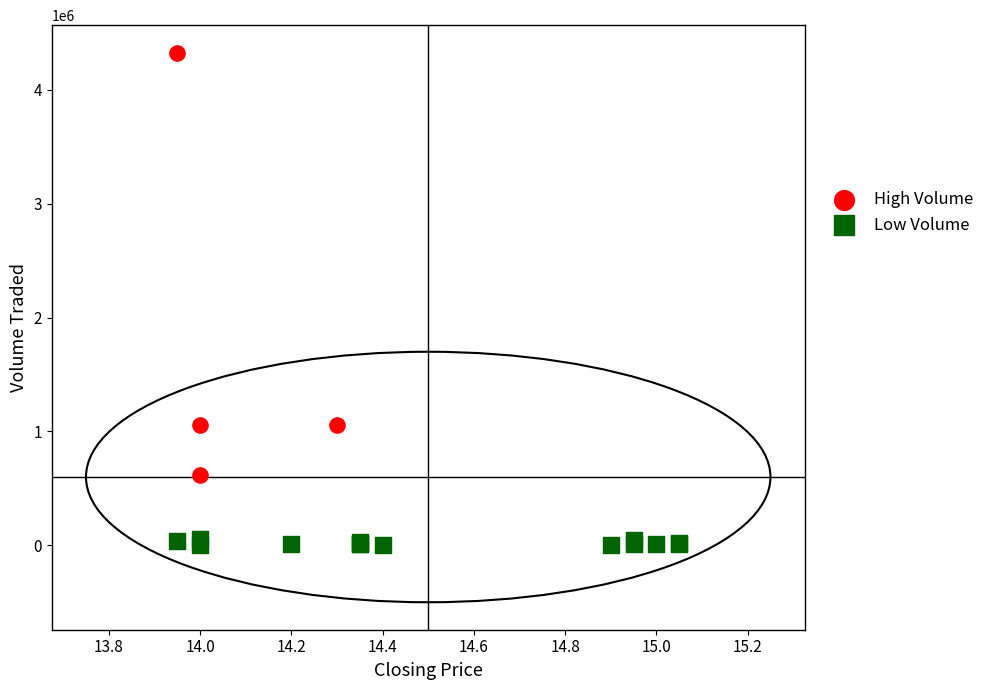

Which series reaches the minimum Y coordinate?

Low Volume